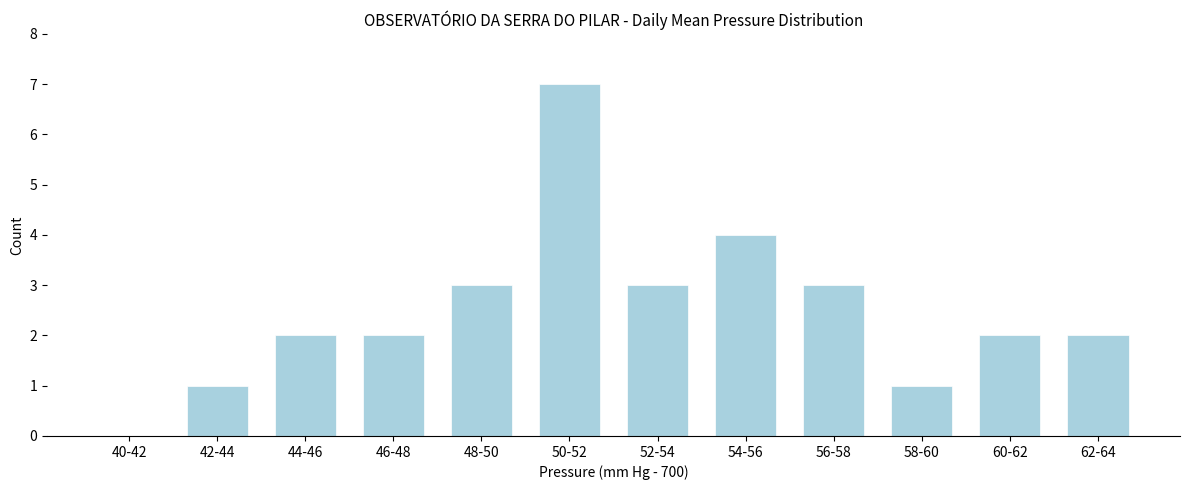

Reading right to left, transcribe all the data shown in this chart.

62-64=2	60-62=2	58-60=1	56-58=3	54-56=4	52-54=3	50-52=7	48-50=3	46-48=2	44-46=2	42-44=1	40-42=0